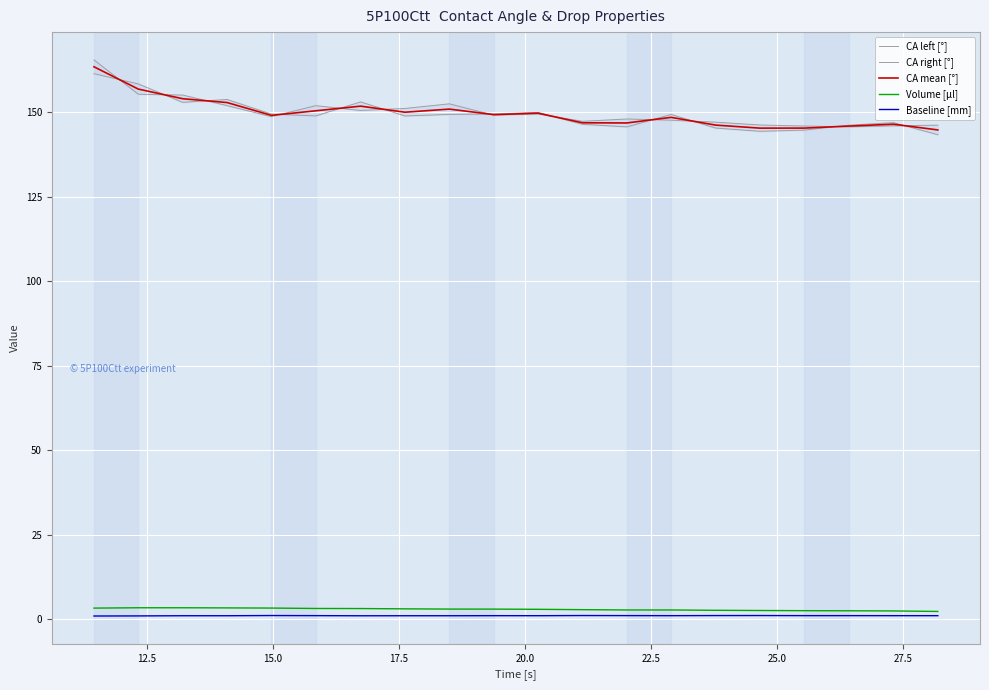

True or false: CA right [°] has more than 1 interior local peaks.

True